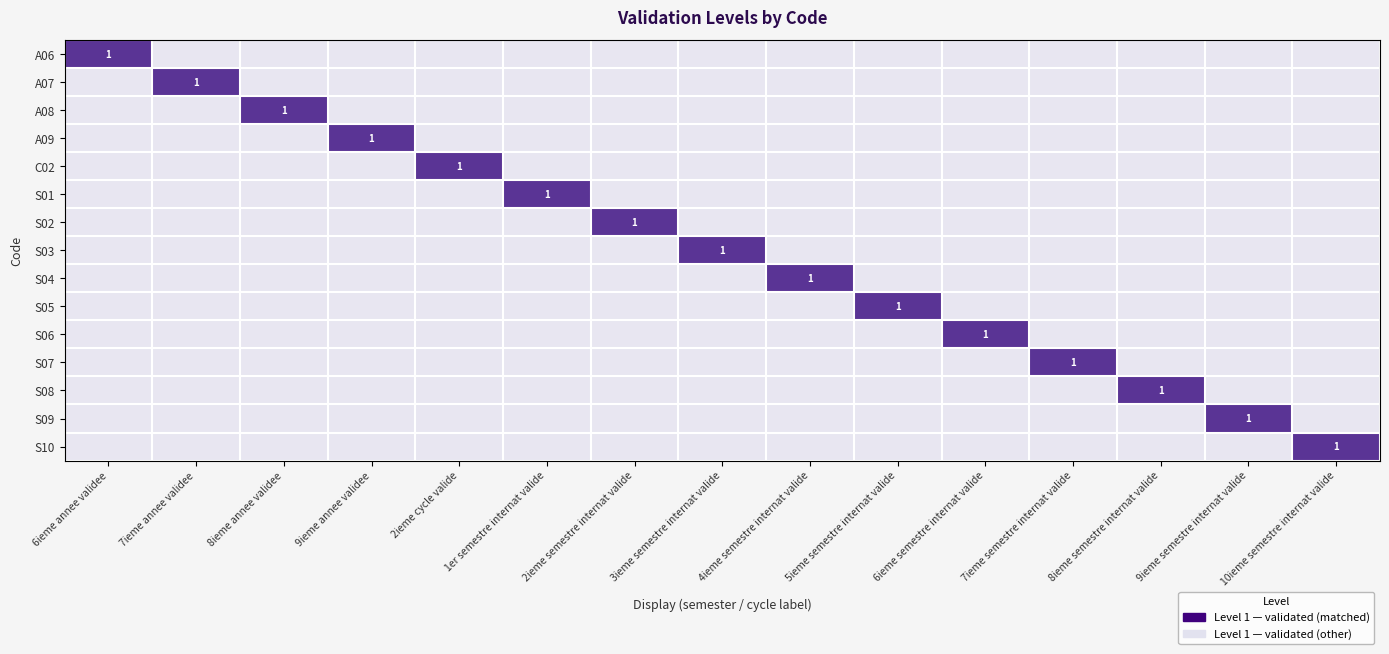

The S03 series shows 0.1 at 2ieme semestre internat valide. True or false?

False